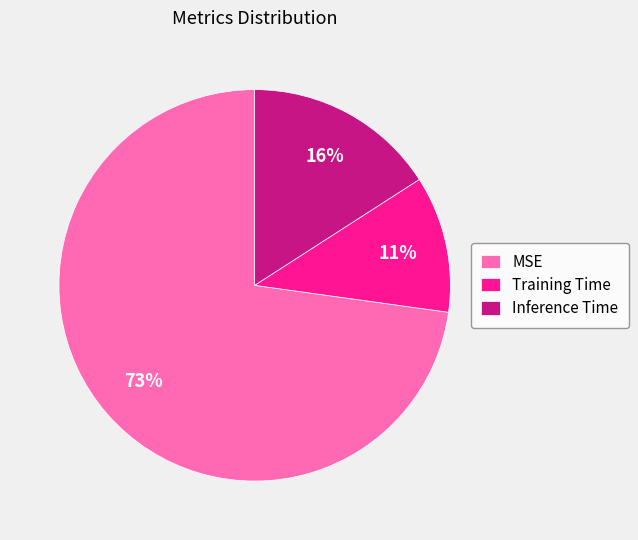

Which category has the biggest portion of the pie?

MSE